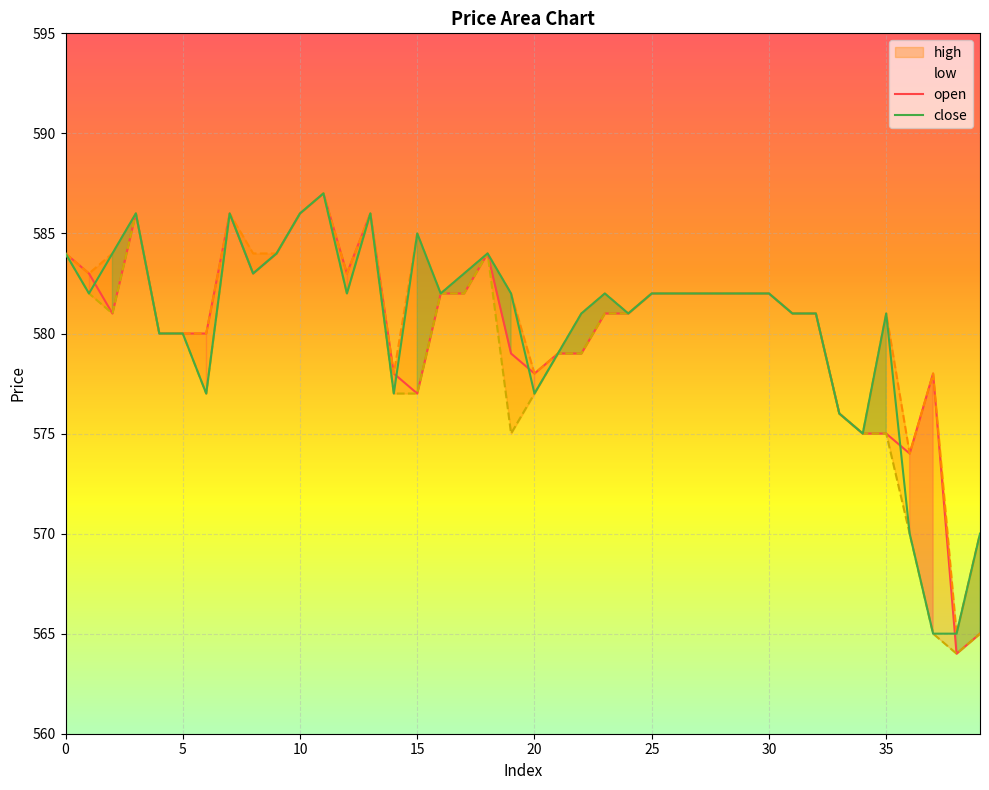

True or false: high and close intersect in this chart.

False